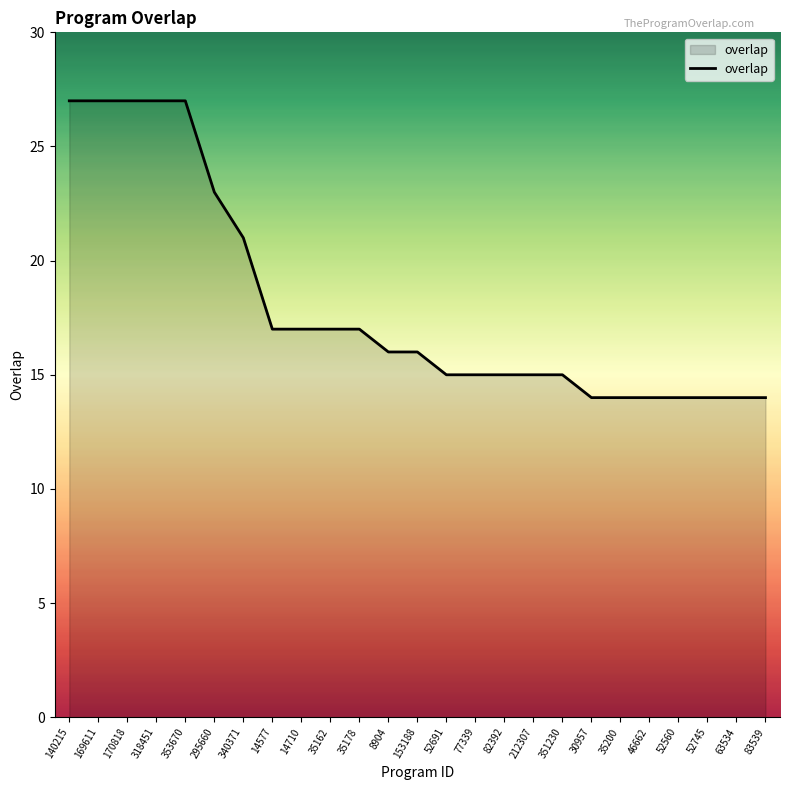

Which has a higher value, 318451 or 30957?

318451